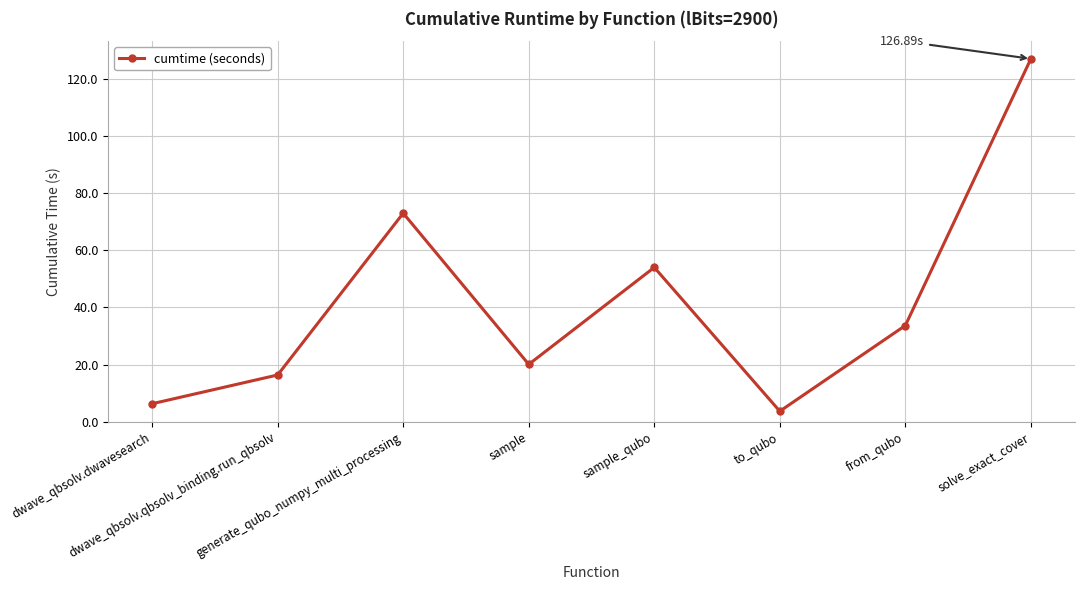

List the labels in order of value, largest first.

solve_exact_cover, generate_qubo_numpy_multi_processing, sample_qubo, from_qubo, sample, dwave_qbsolv.qbsolv_binding.run_qbsolv, dwave_qbsolv.dwavesearch, to_qubo